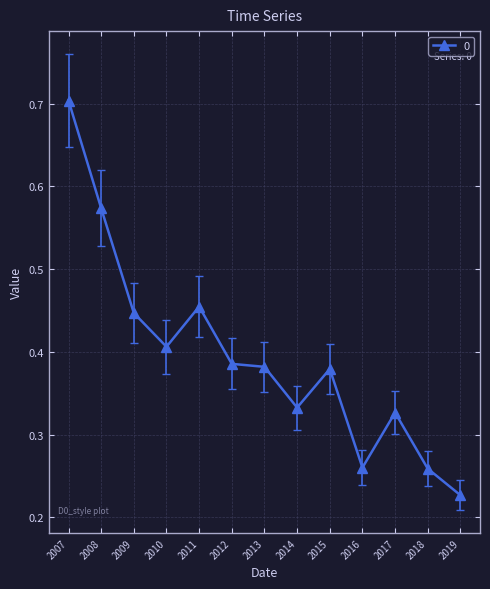

The chart shows a value of 0.6 at 2013. True or false?

False